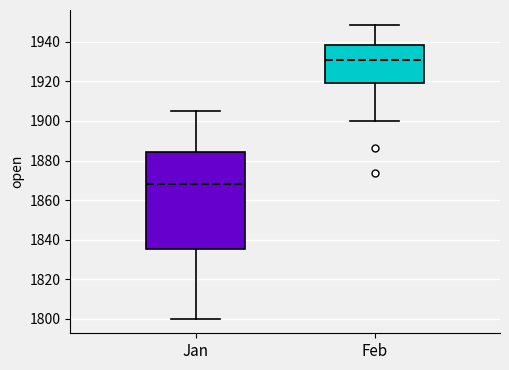

Which box's median line is the lowest?

Jan